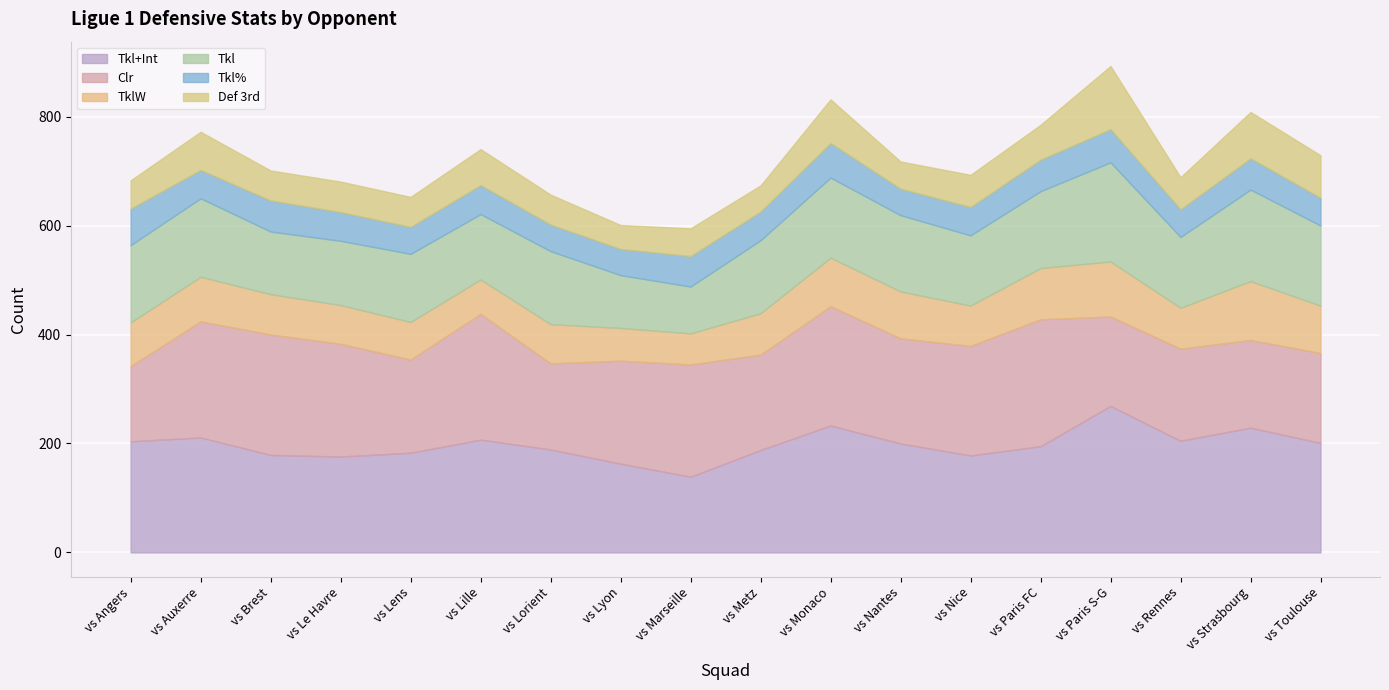

True or false: Tkl+Int has more than 2 interior local peaks.

True